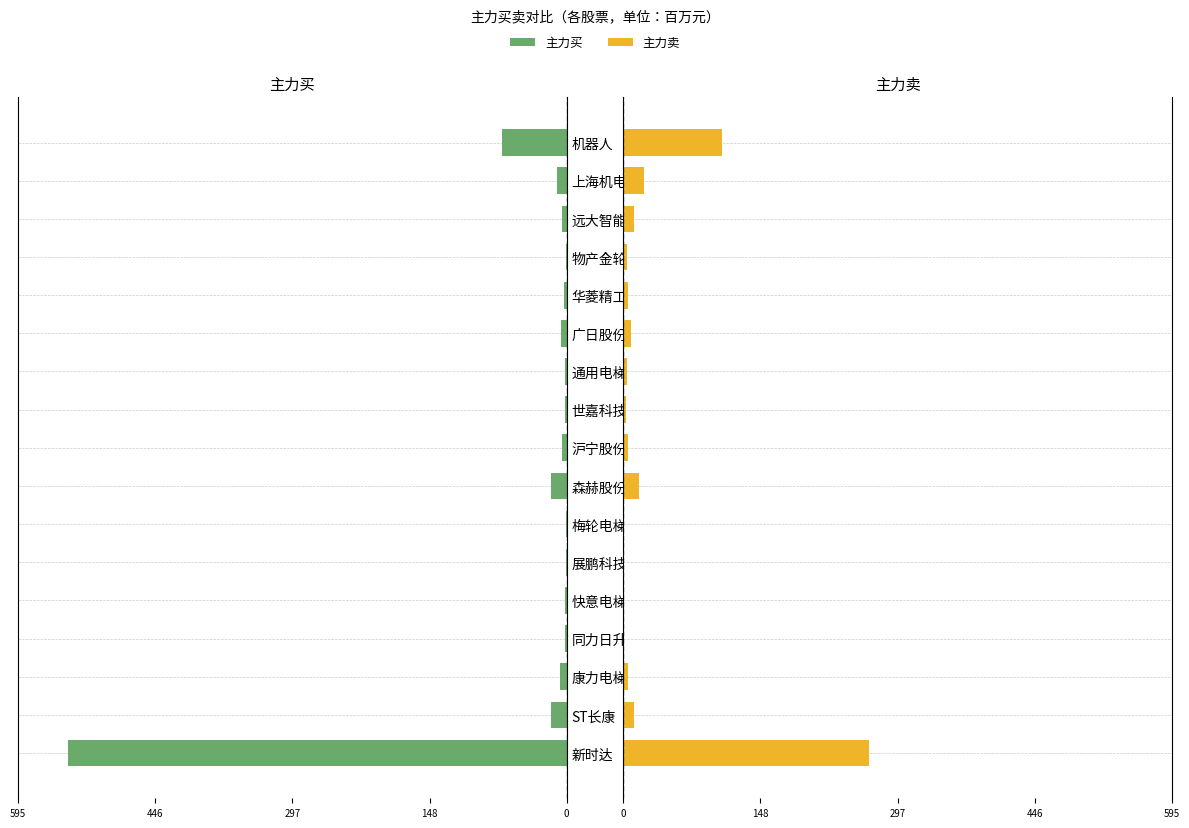

Is it true that 主力买 equals 29.4 at 森赫股份?

False